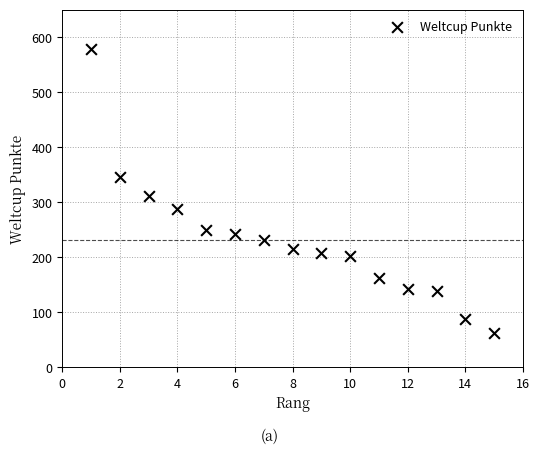

What is the range of Y values (max minus min)?

515